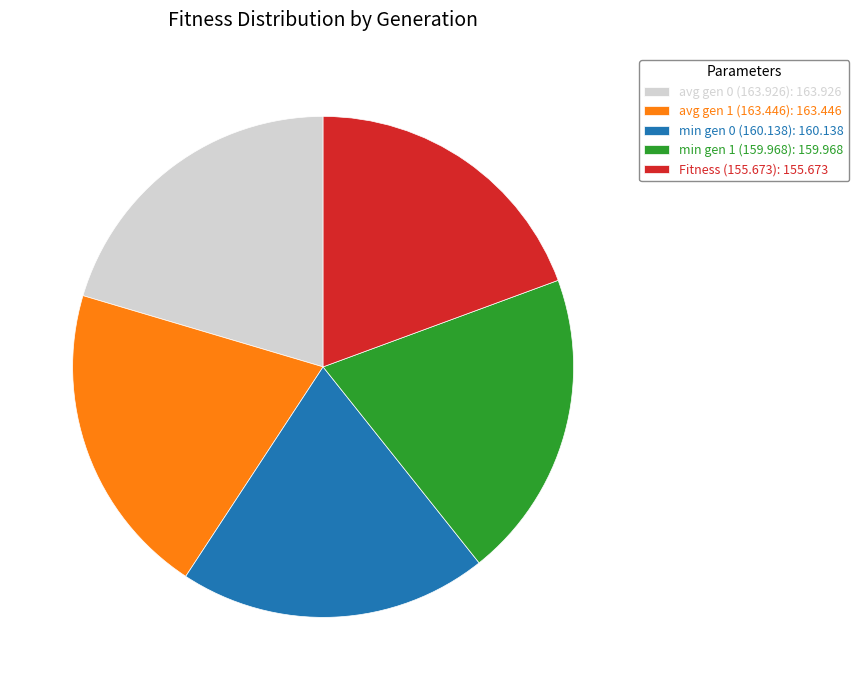

Is there any slice that represents more than half of the pie?

No